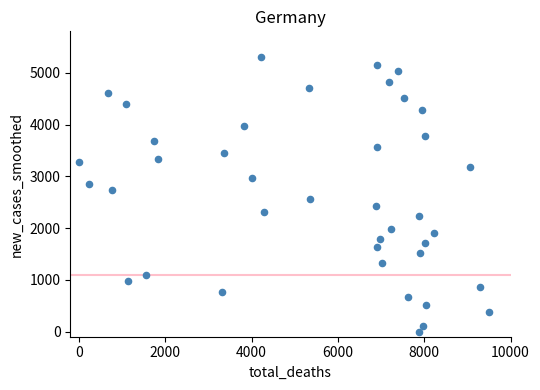

What is the range of Y values (max minus min)?

5300.0